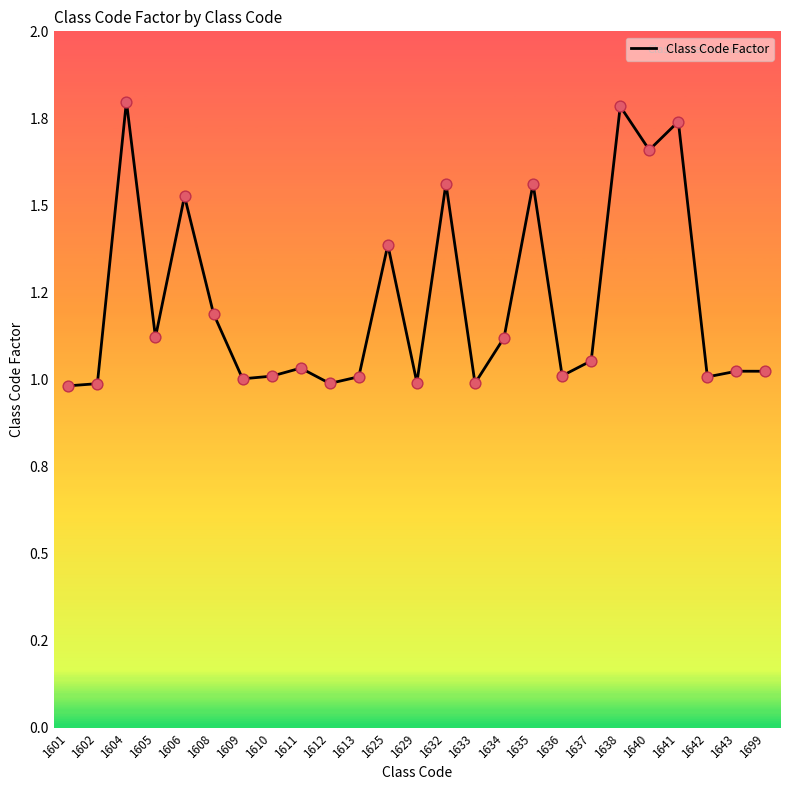

What is the ratio of the value at 1643 to the value at 1638?

0.6